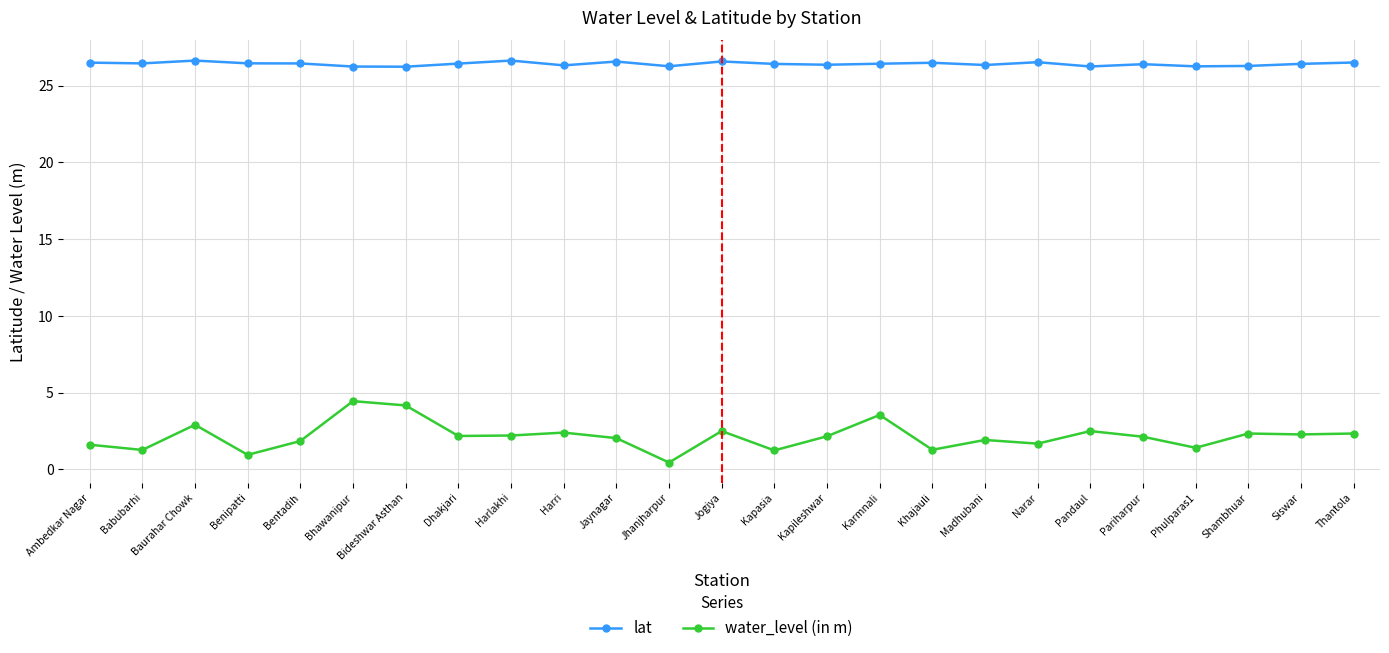

Where is the first local maximum for water_level (in m)?

Baurahar Chowk